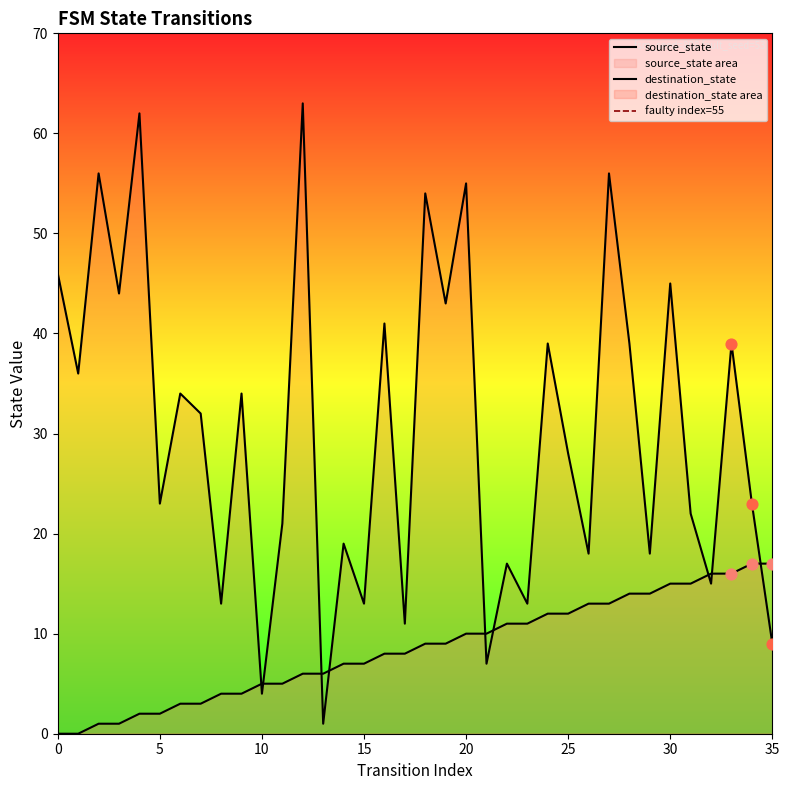

Which series has the largest total across all categories?

destination_state